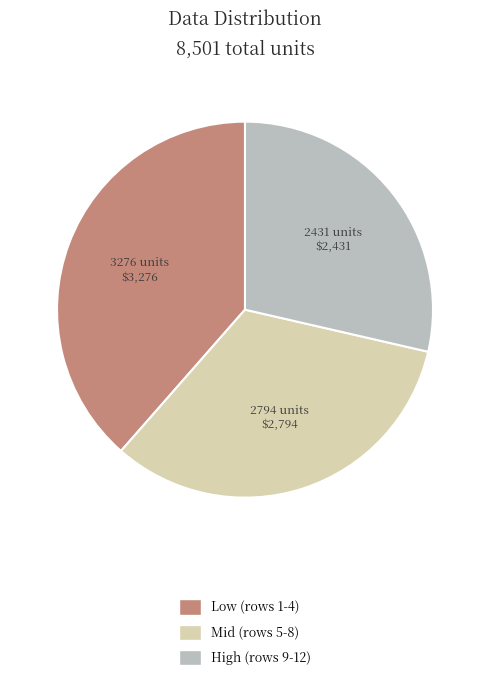

How many slices are in this pie chart?

3